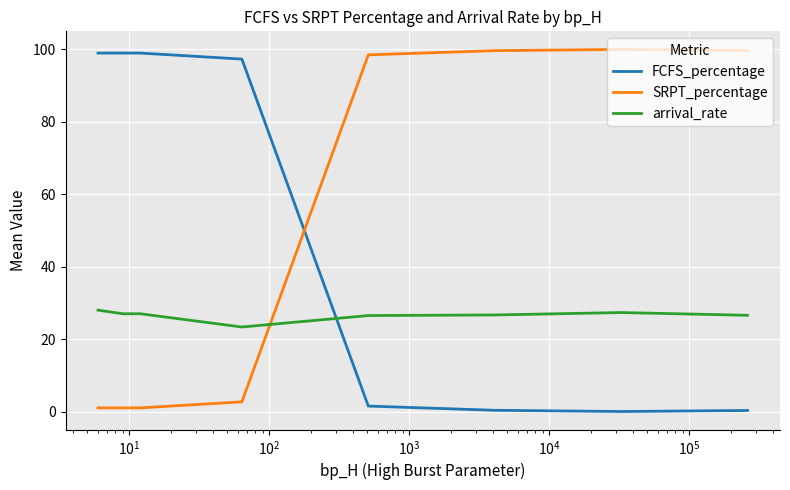

What is the maximum value for arrival_rate?

28.0